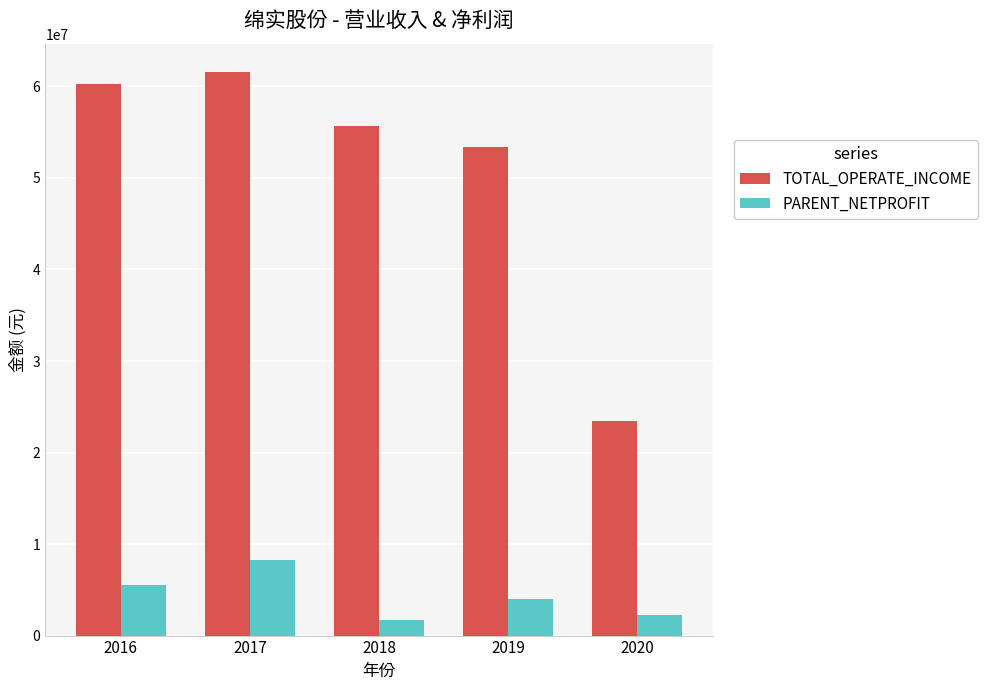

Reading left to right, extract all data points from this chart.

TOTAL_OPERATE_INCOME: 60291714.6	61592851.0	55708962.0	53364683.6	23462809.7
PARENT_NETPROFIT: 5535989.5	8298443.1	1651795.0	4025318.5	2223687.7